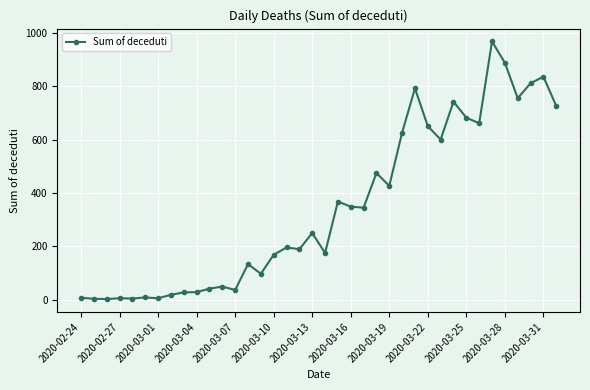

What is the greatest value displayed?

969